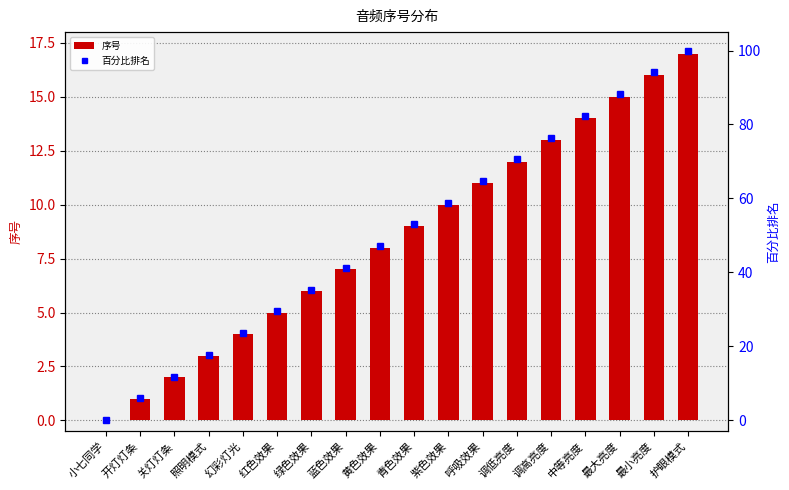

Which category has the highest value in the 序号 series?

护眼模式